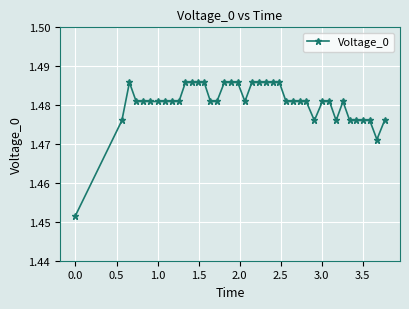

Count the values in the range 1 to 2.

40